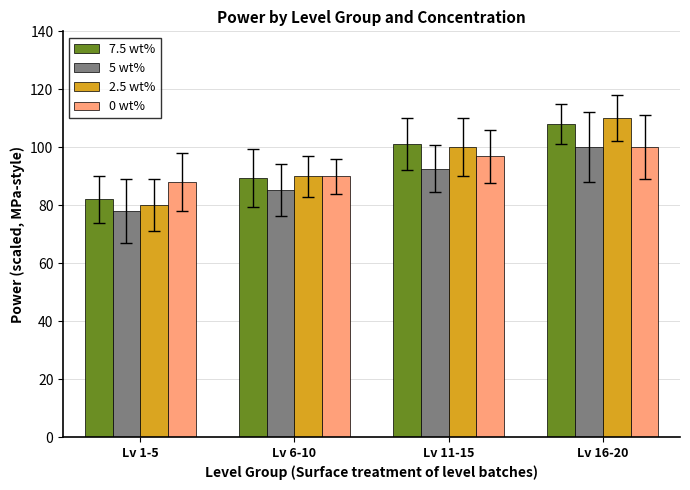

Is the value of 5 wt% at Lv 16-20 greater than the value of 2.5 wt% at Lv 16-20?

No